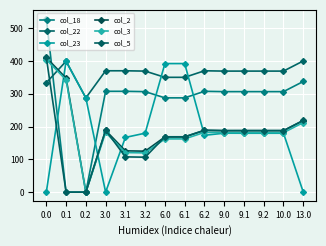

What is the difference between the col_3 values at 9.0 and 6.0?

19.0